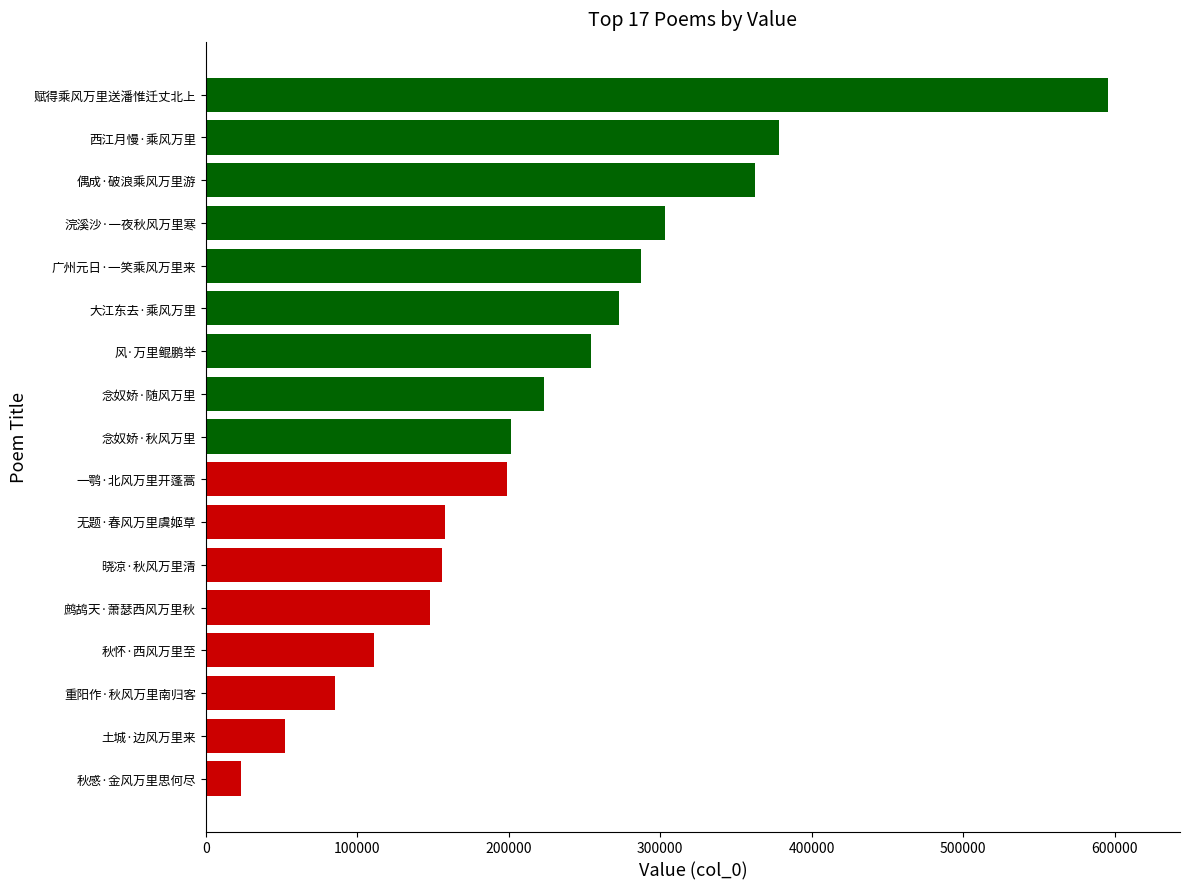

What is the change in value from 晓凉·秋风万里清 to 大江东去·乘风万里?

+116408